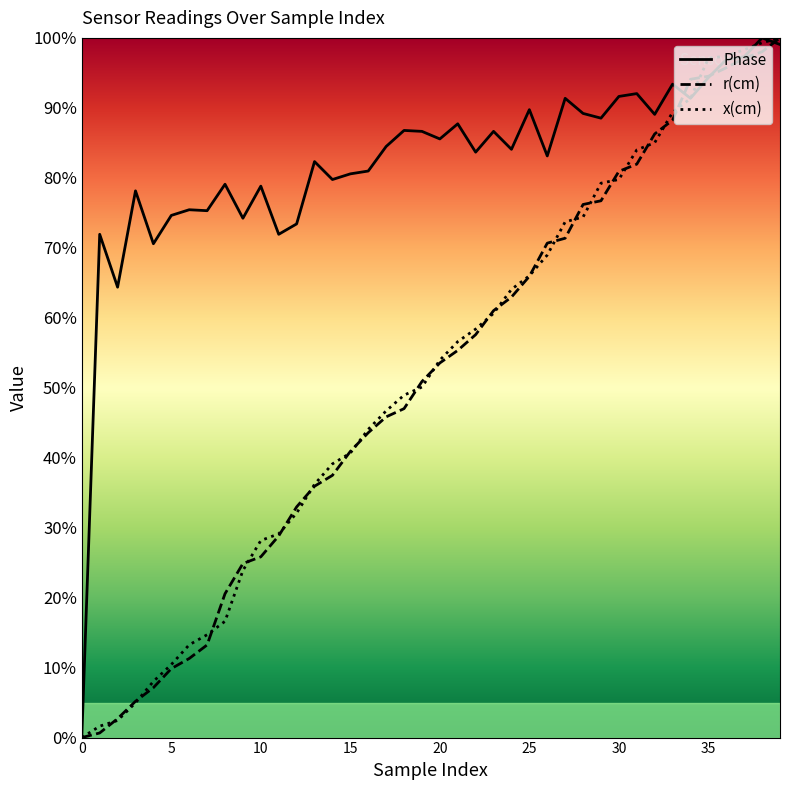

What are all the series names shown in the legend?

Phase, r(cm), x(cm)